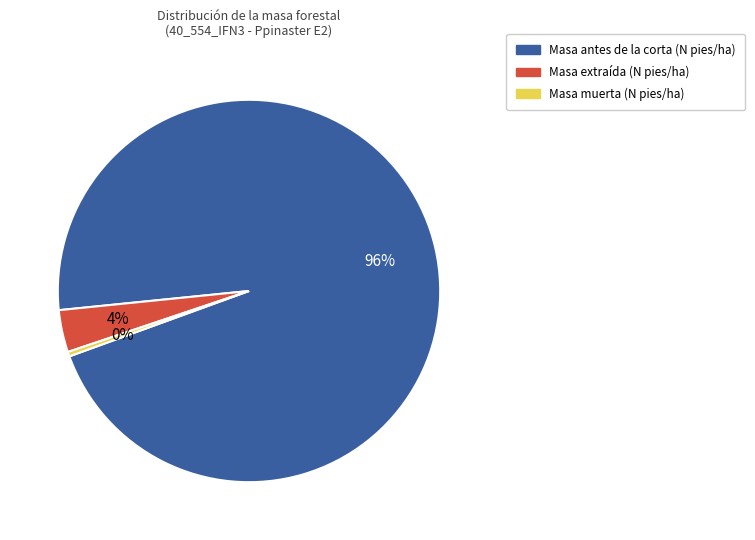

How many segments does this pie chart have?

3